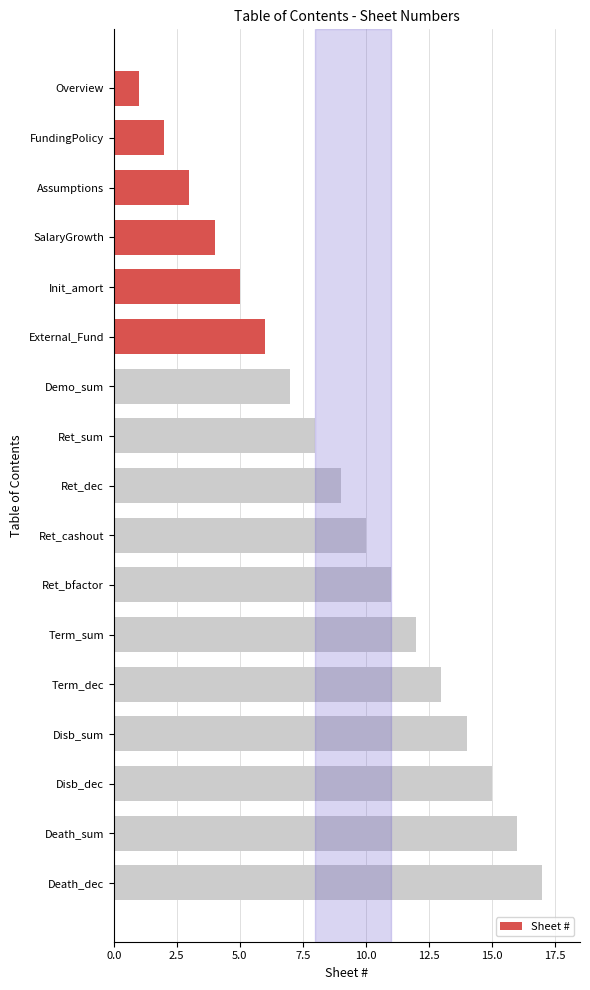

How many bars are there in total?

17